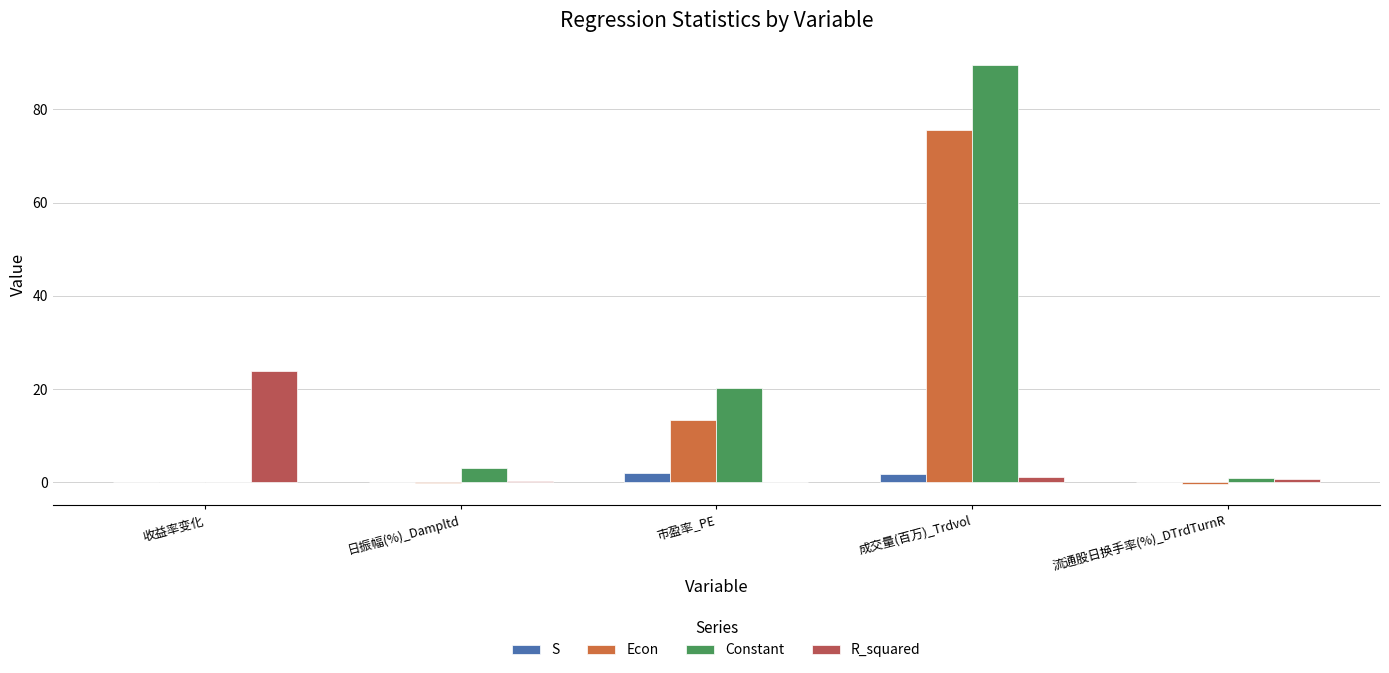

Is the value of R_squared at 流通股日换手率(%)_DTrdTurnR greater than the value of Constant at 成交量(百万)_Trdvol?

No